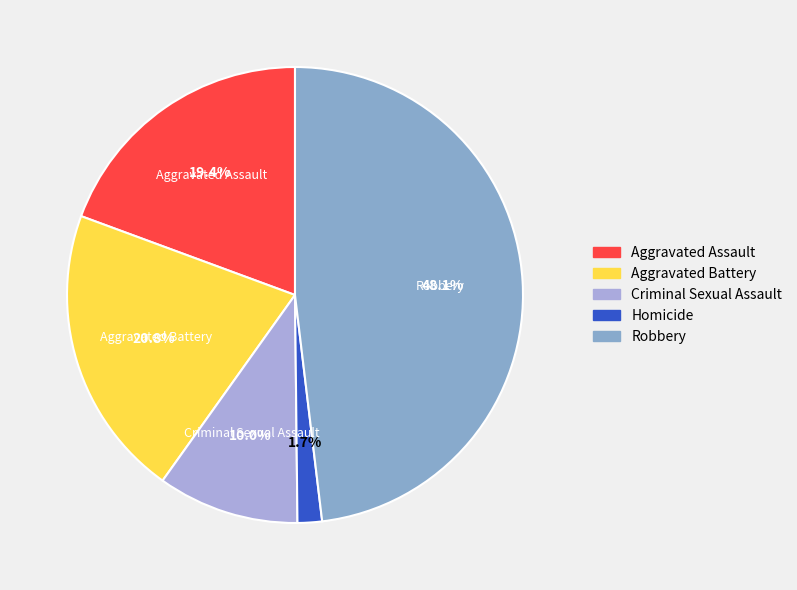

The Aggravated Battery slice represents 21% of the pie. True or false?

True